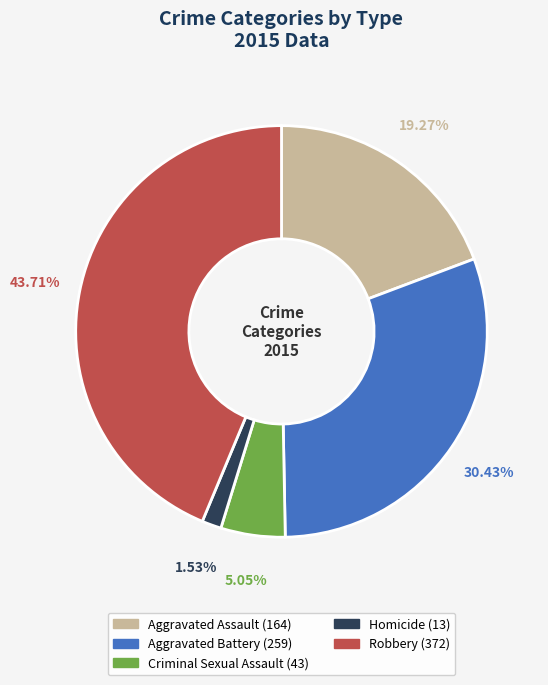

What portion of the pie excludes Aggravated Assault?

80.7%